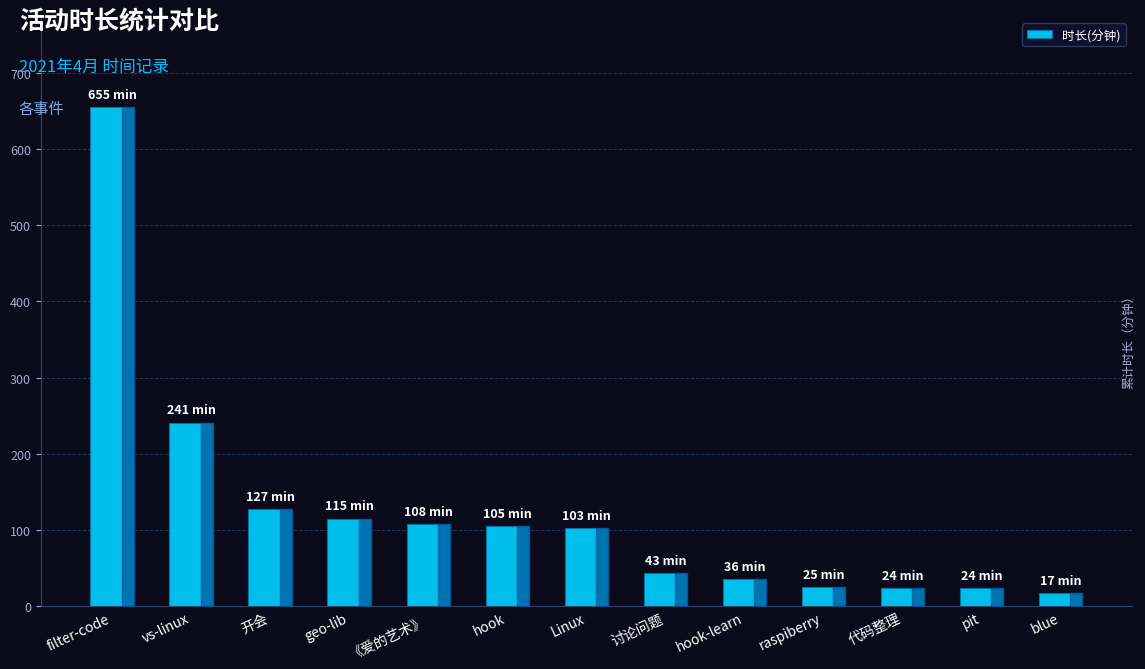

Is it true that the value at vs-linux is 241?

True